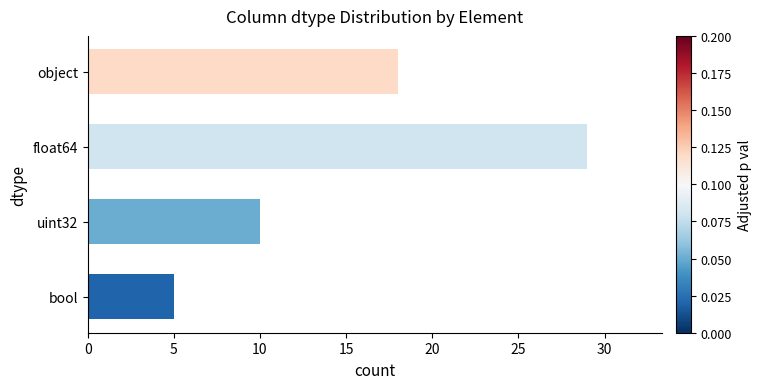

Rank the categories by value from lowest to highest.

bool, uint32, object, float64